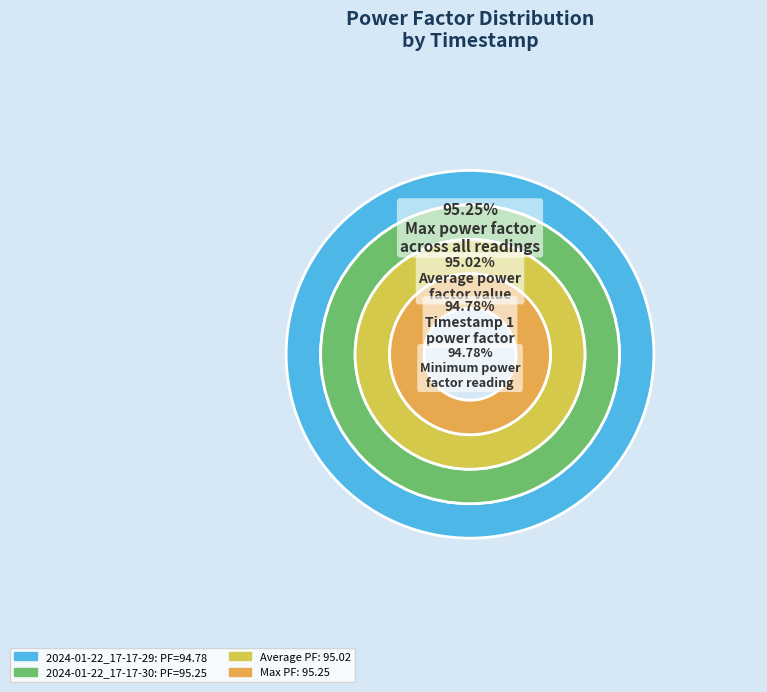

Between 2024-01-22_17-17-29 and 2024-01-22_17-17-30, which is larger?

2024-01-22_17-17-30